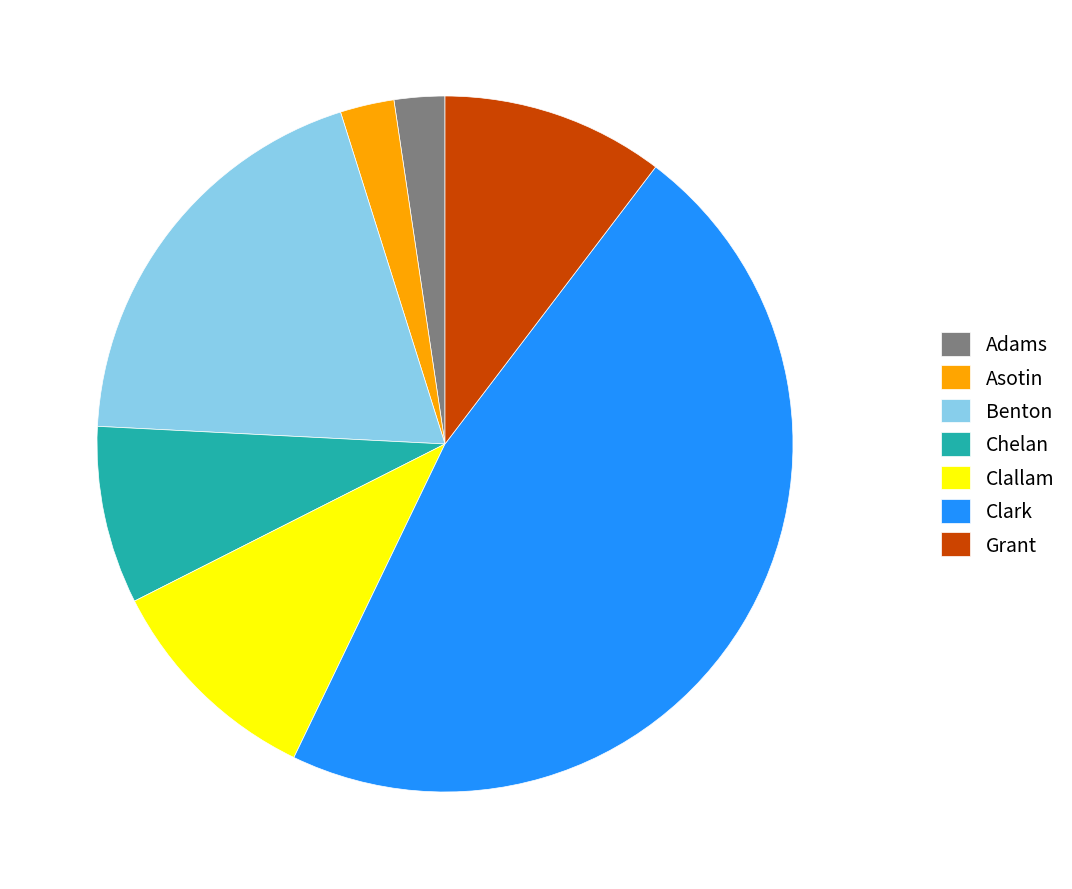

Is it true that Adams is 2% of the pie?

True